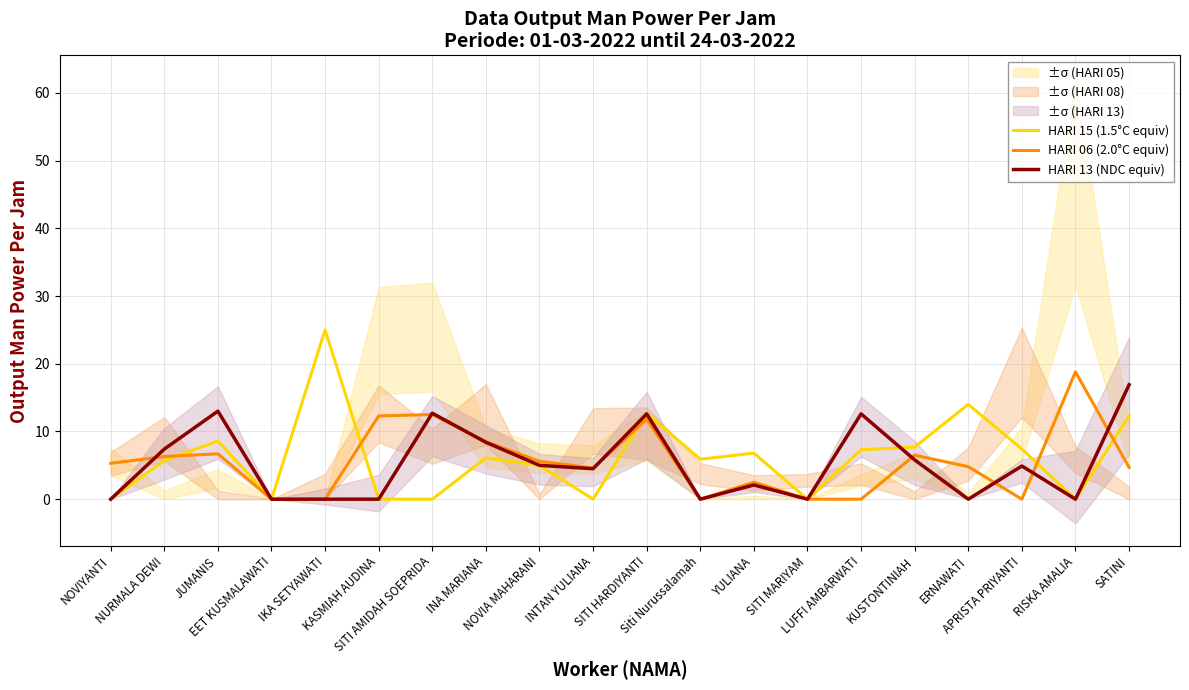

What is the value of the HARI 06 (2.0°C equiv) point at the 20th from the left?

4.7